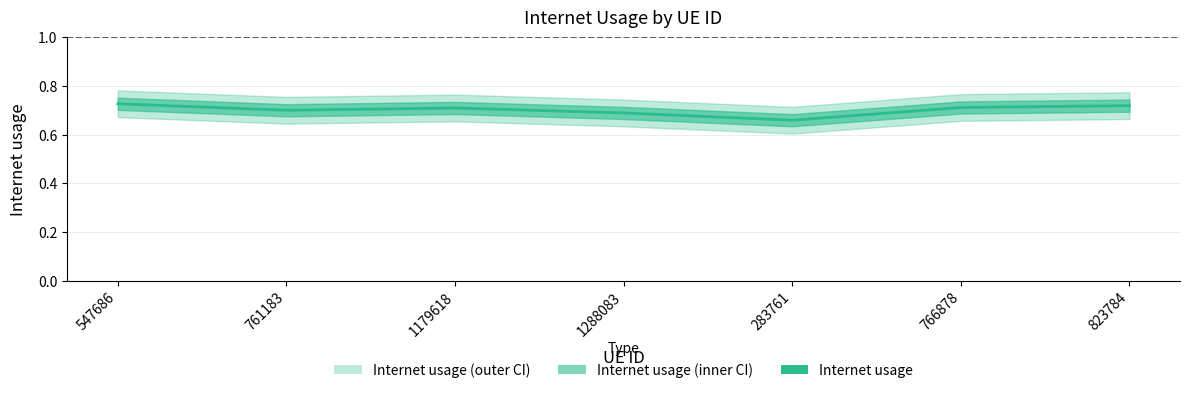

Which has a higher value, 761183 or 283761?

761183